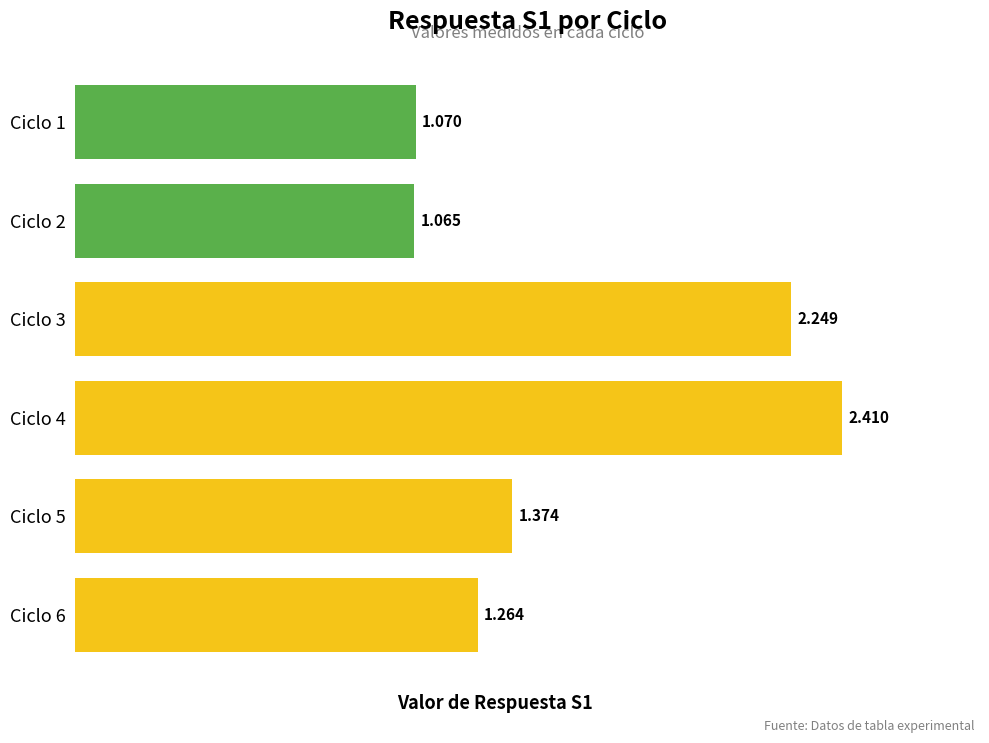

Are the bars horizontal?

Yes